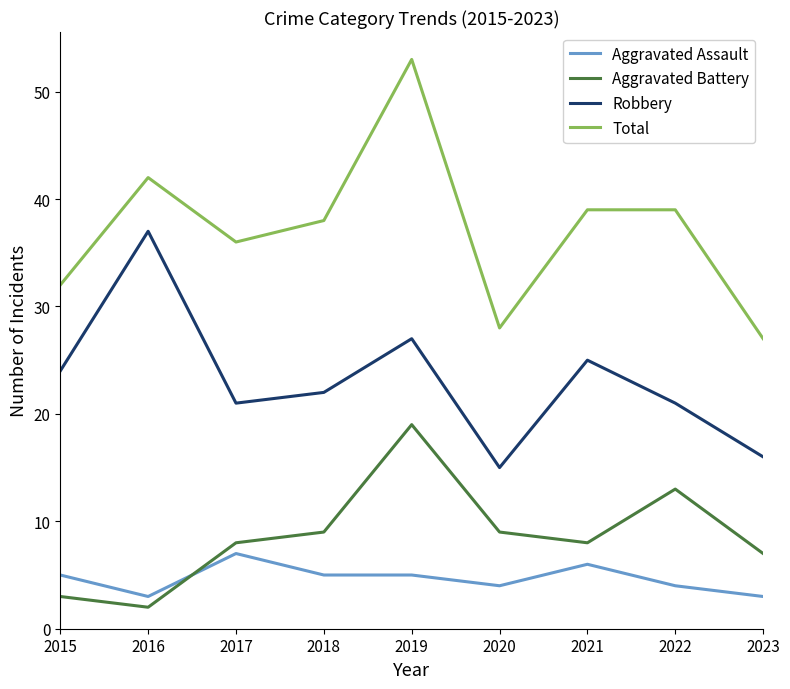

Does the chart have visible grid lines?

No